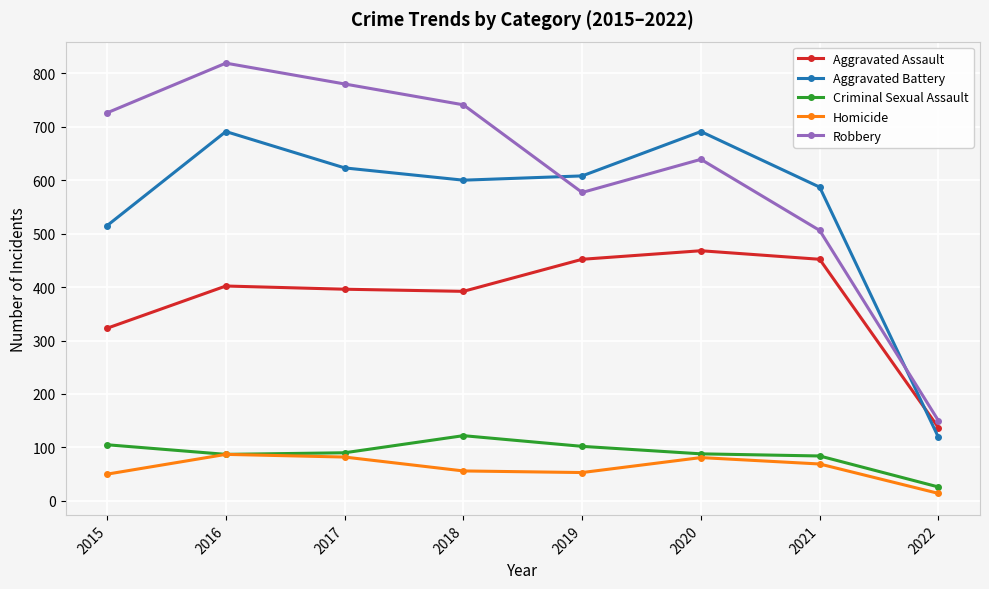

What is the value of the Robbery point at the 4th from the left?

741